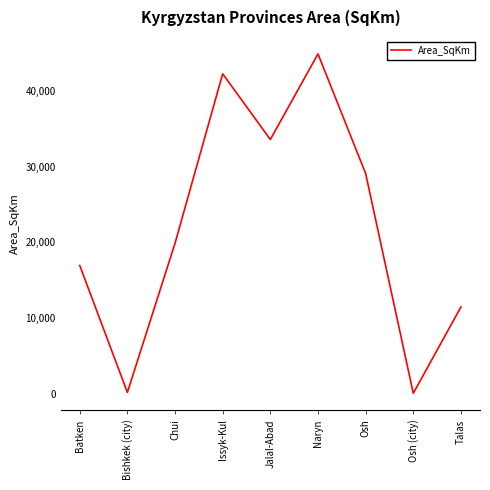

What is the maximum value shown in the chart?

44955.4